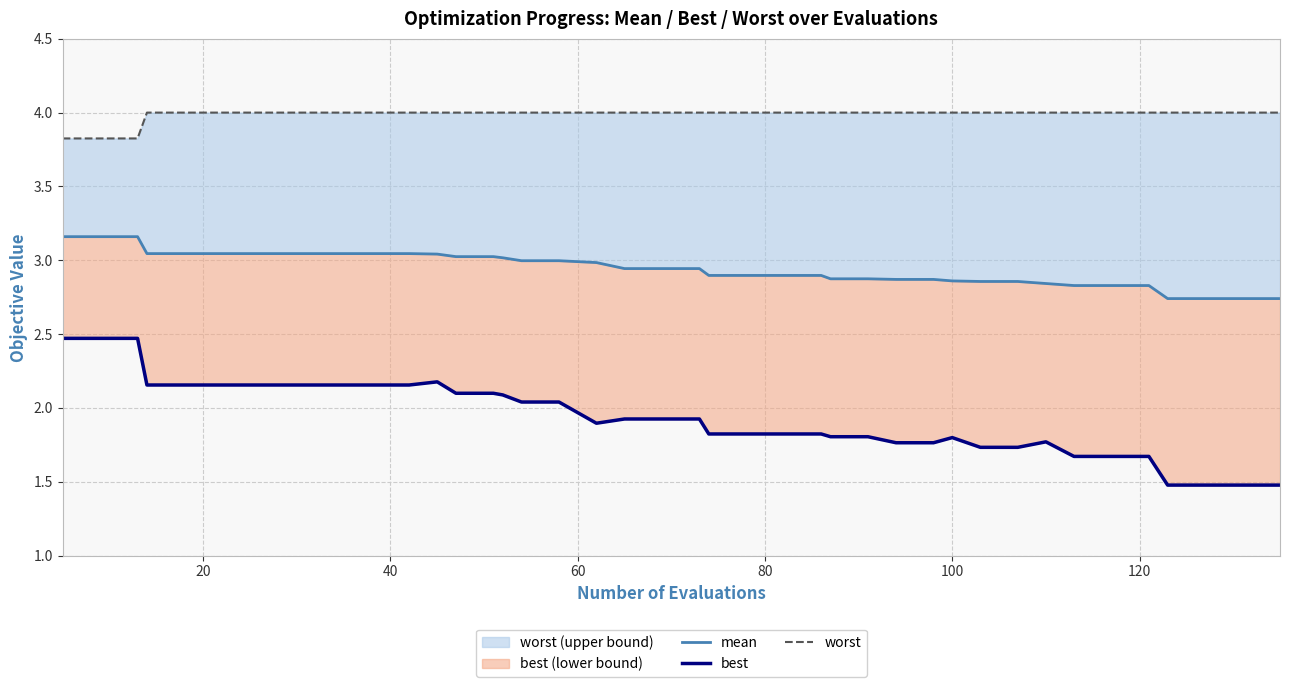

True or false: best and mean intersect in this chart.

False